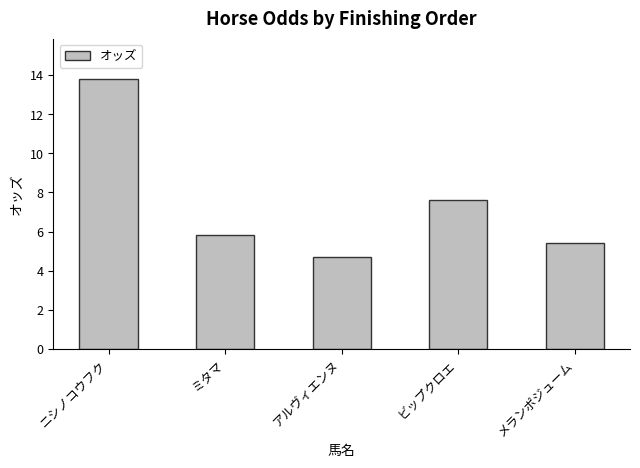

At which label is the value closest to 9?

ビップクロエ